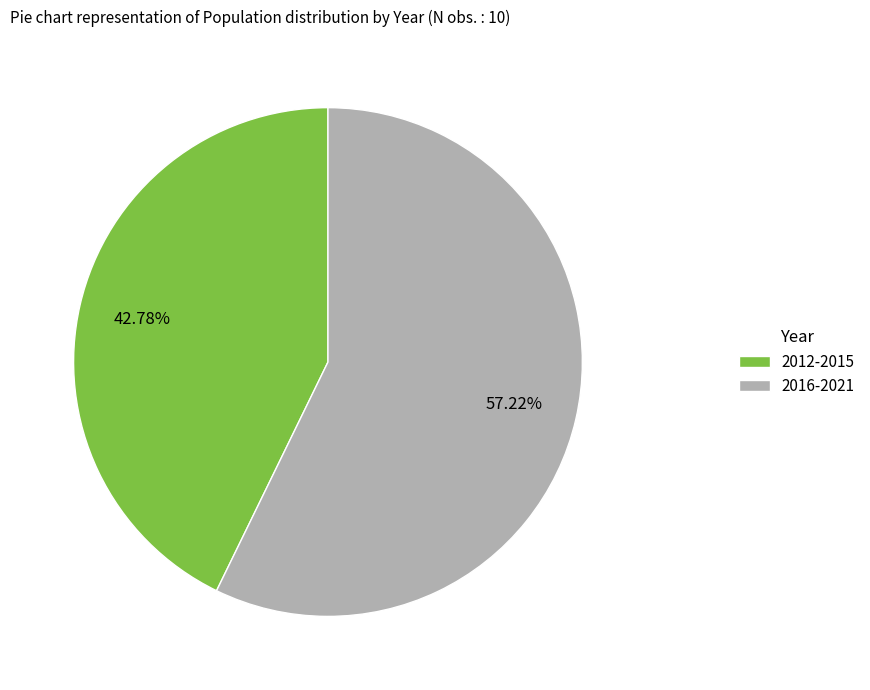

Is there any slice that represents more than half of the pie?

Yes